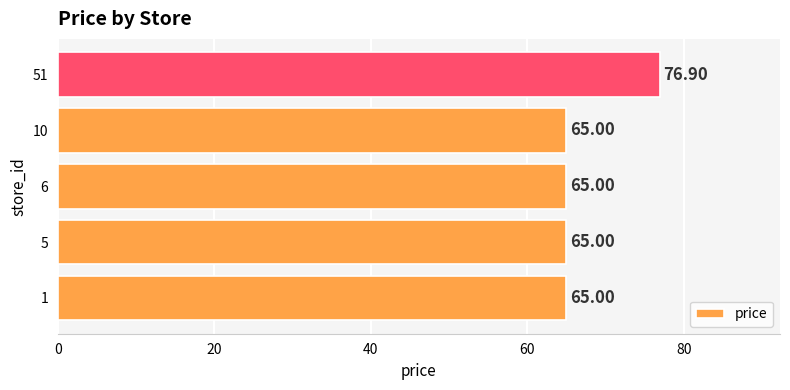

What is the sum of all values?

336.9